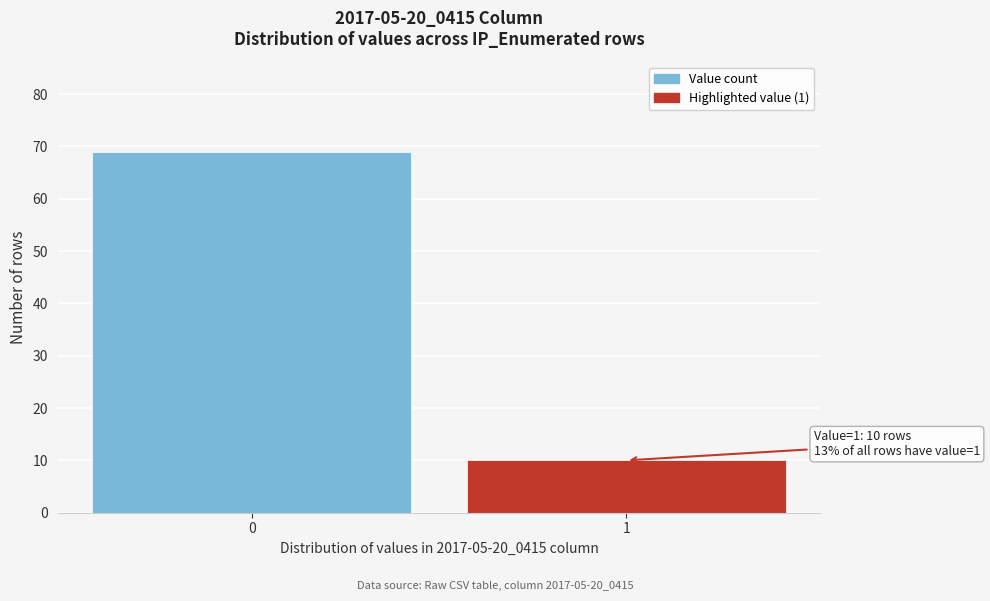

Reading left to right, what are all the values shown in this chart?

69	10